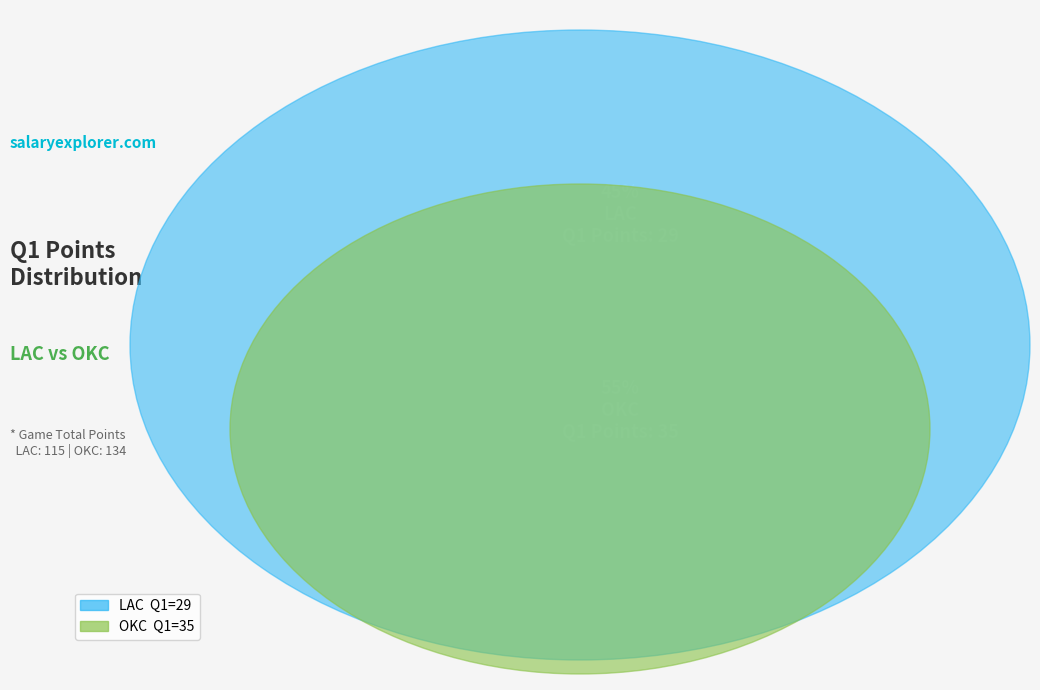

To the nearest percent, what percentage of the pie is LAC?

45%